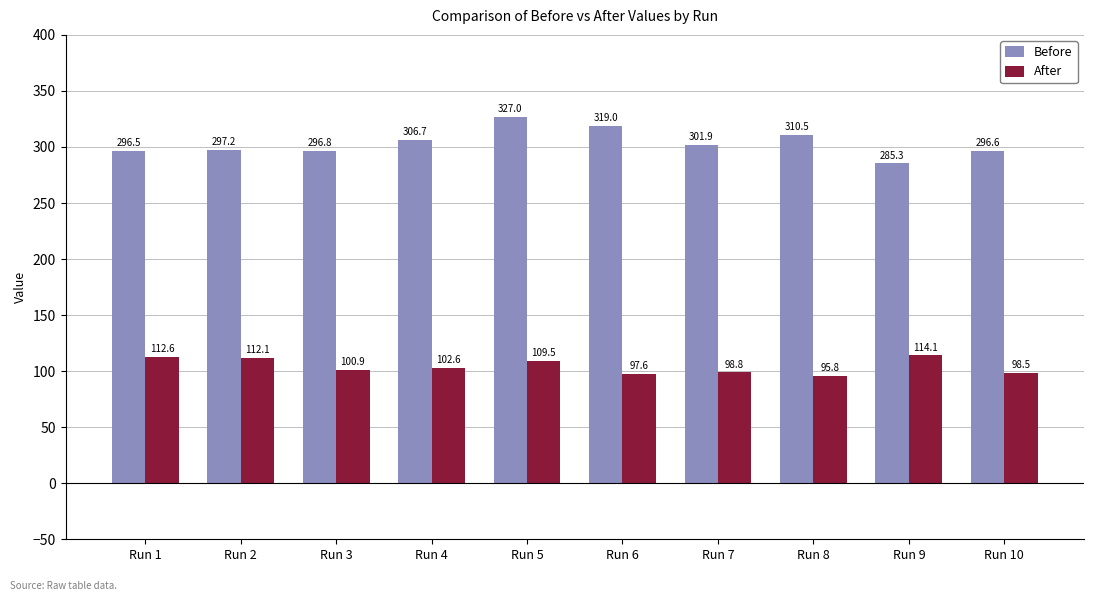

What is the difference between the Before values at Run 5 and Run 9?

41.7